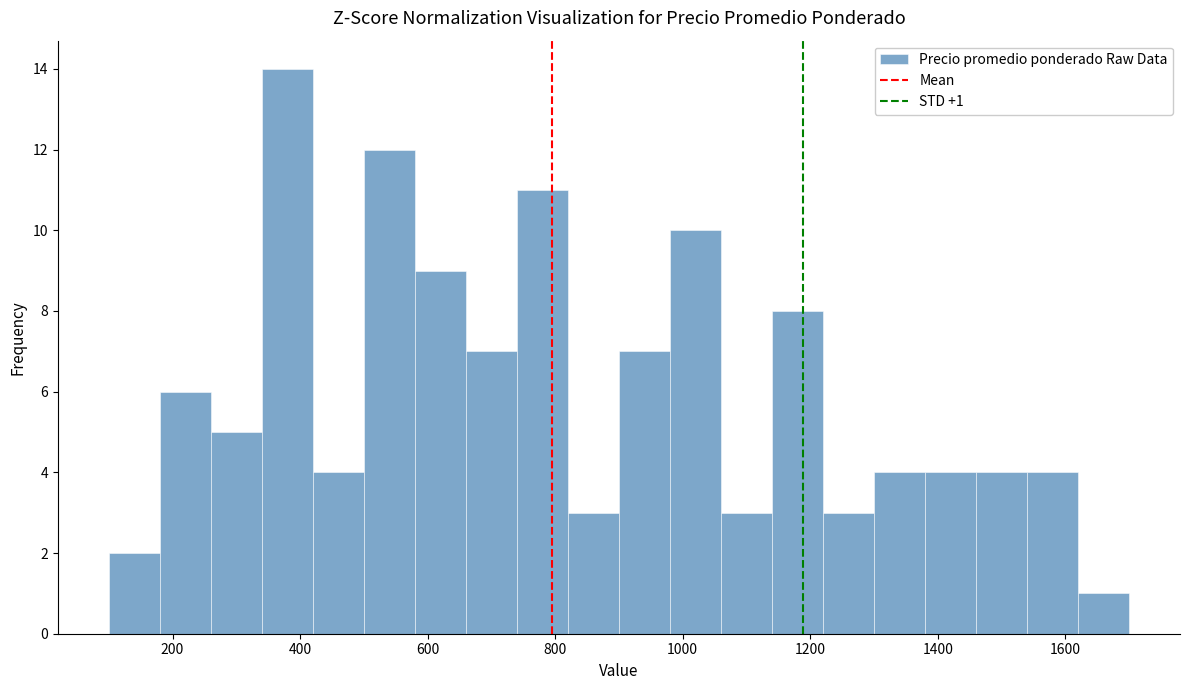

Over which range of the x-axis is the bar tallest?

340 to 420